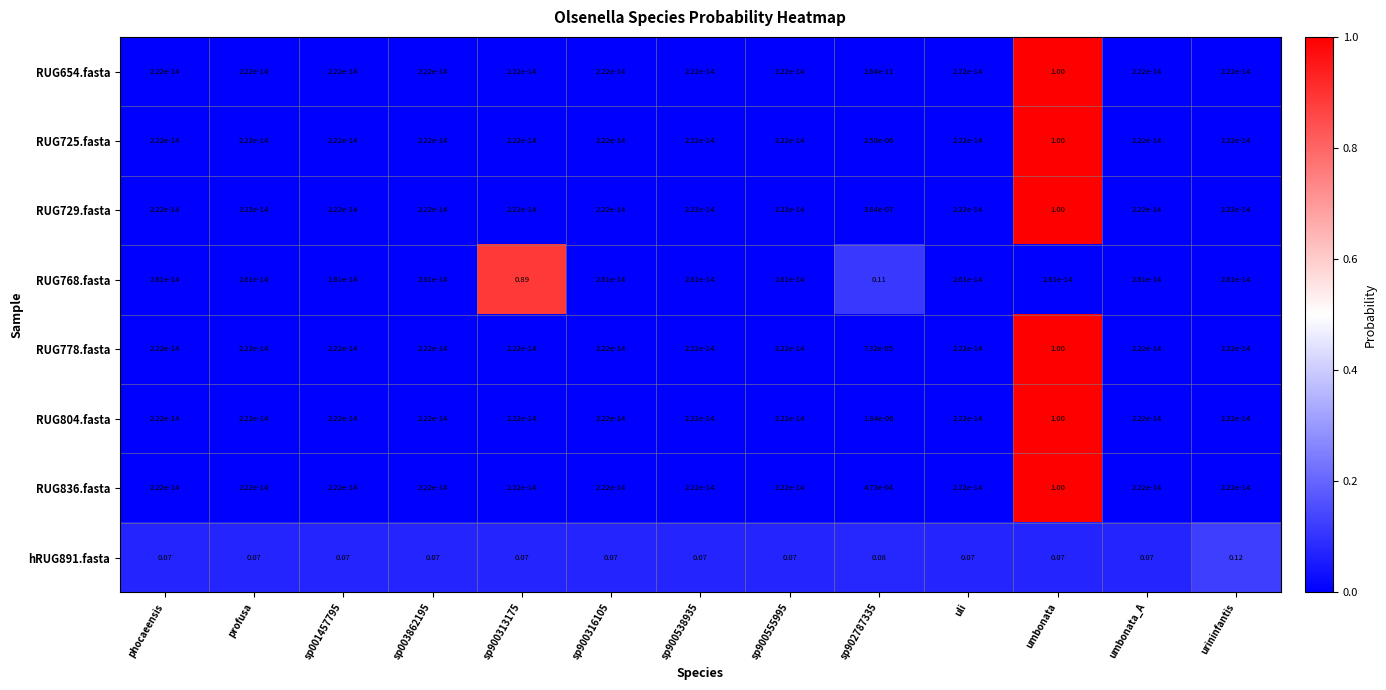

At how many categories does at least one series exceed 0?

13